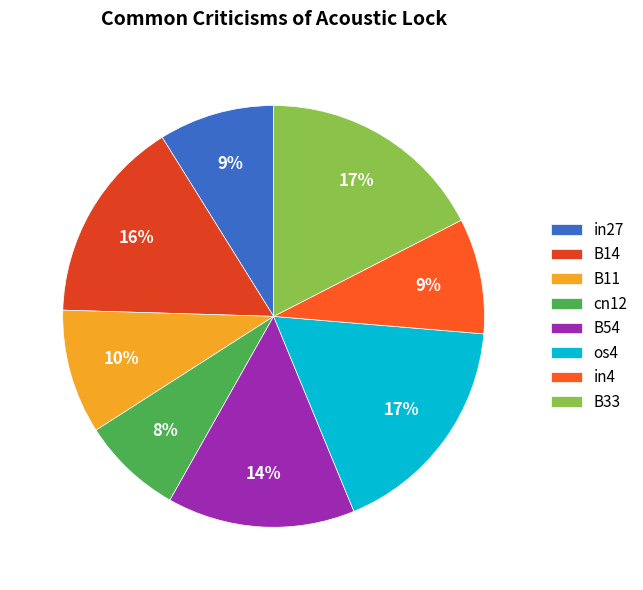

To the nearest percent, what portion does os4 represent?

17%